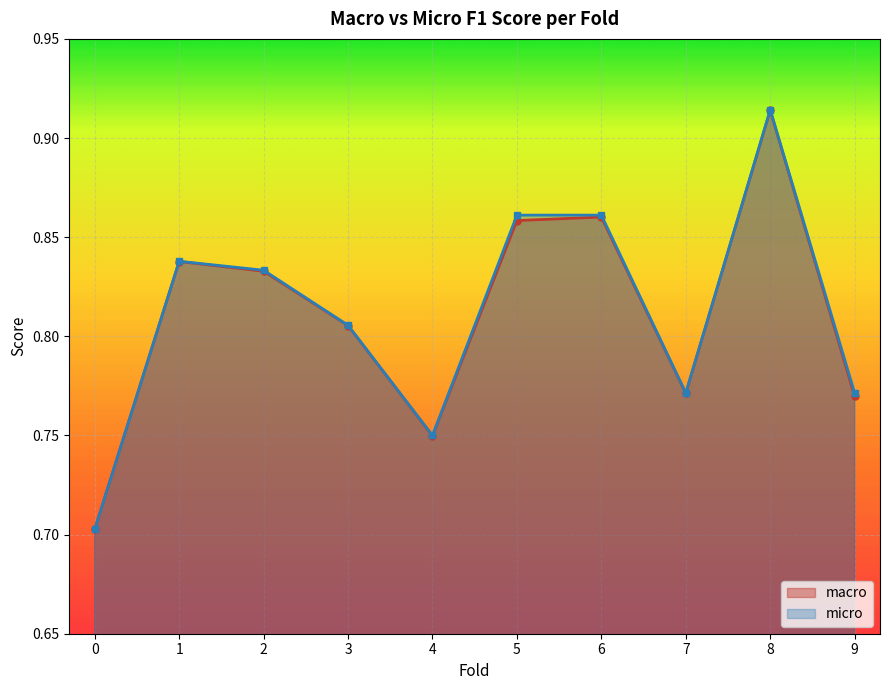

Reading left to right, list all the values displayed in this chart.

macro: 0=0.7	1=0.8	2=0.8	3=0.8	4=0.7	5=0.9	6=0.9	7=0.8	8=0.9	9=0.8
micro: 0=0.7	1=0.8	2=0.8	3=0.8	4=0.8	5=0.9	6=0.9	7=0.8	8=0.9	9=0.8